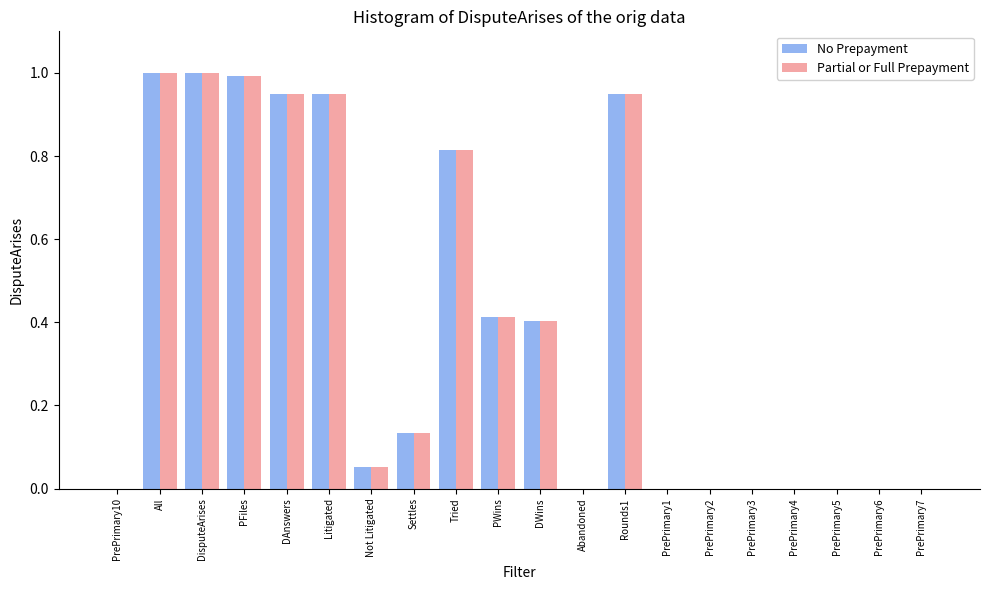

Is the value of No Prepayment at All greater than the value of Partial or Full Prepayment at PrePrimary3?

Yes